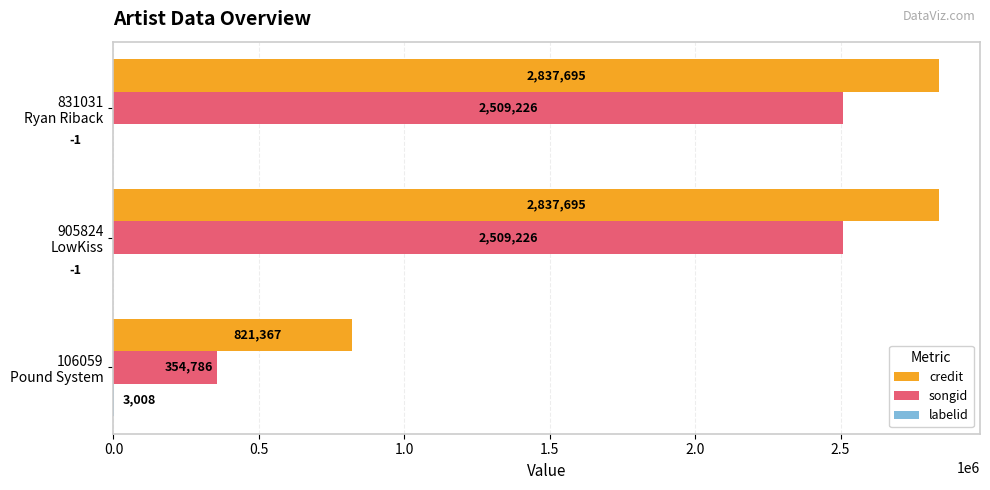

How many songid values are between 354786 and 2509226?

3